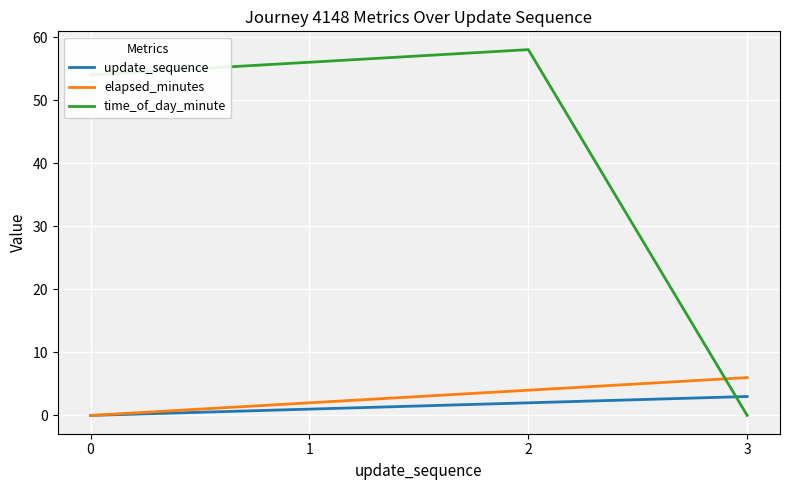

What are all the series names shown in the legend?

update_sequence, elapsed_minutes, time_of_day_minute